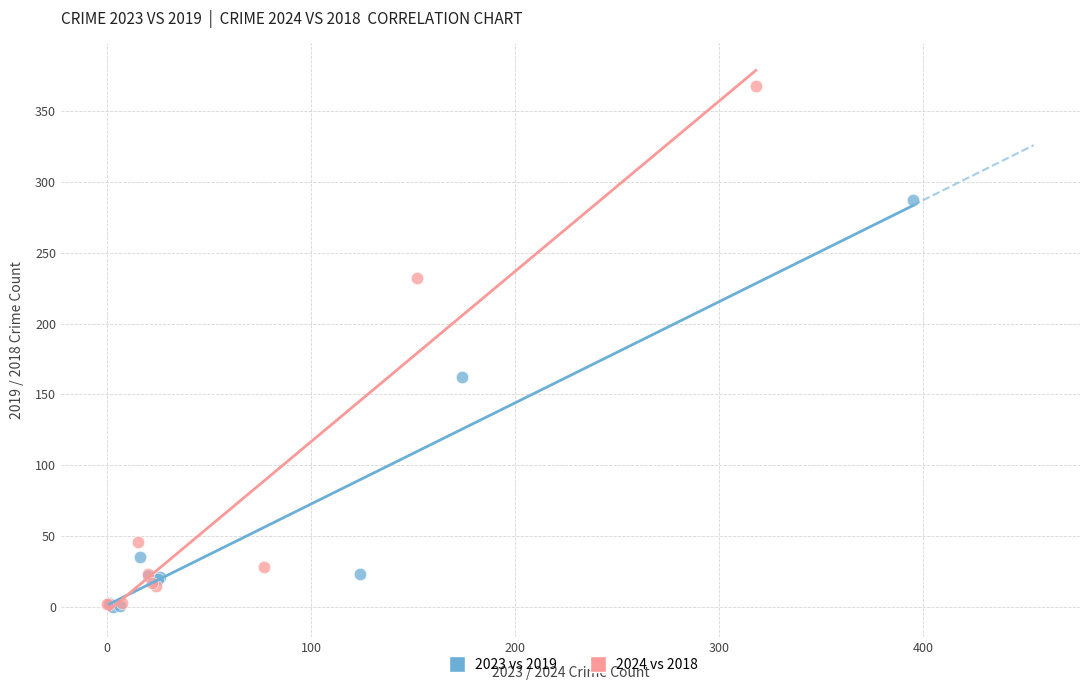

Which series reaches the maximum Y coordinate?

2024 vs 2018